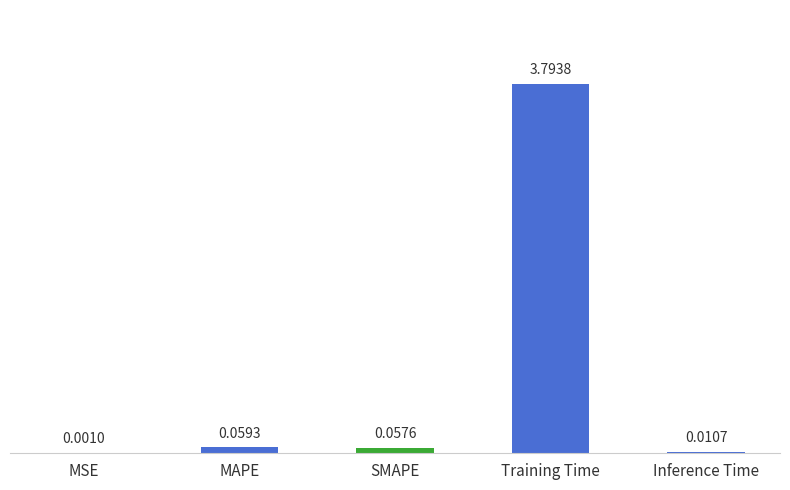

What is the change in value from MSE to MAPE?

+0.1